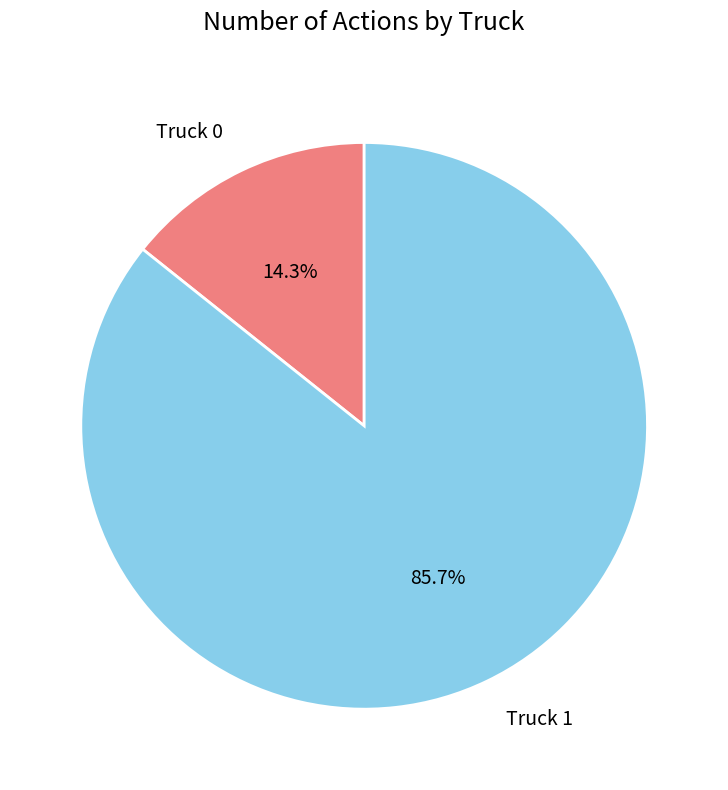

Combined, do Truck 0 and Truck 1 account for over 50%?

Yes